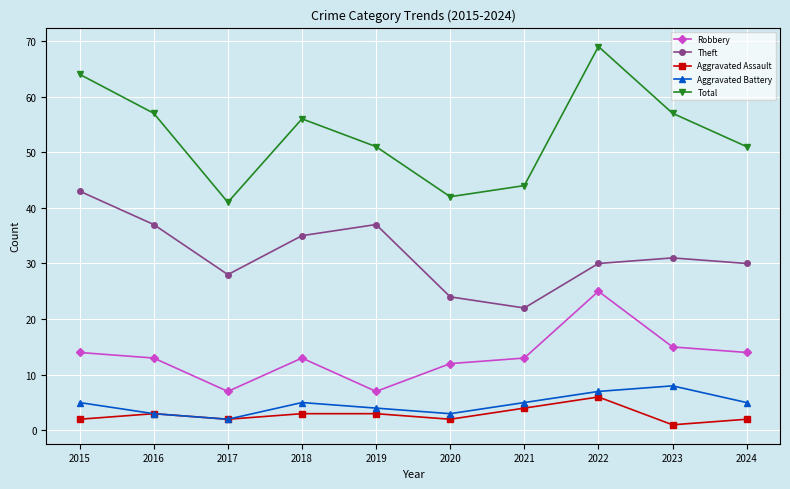

True or false: Robbery and Total intersect in this chart.

False